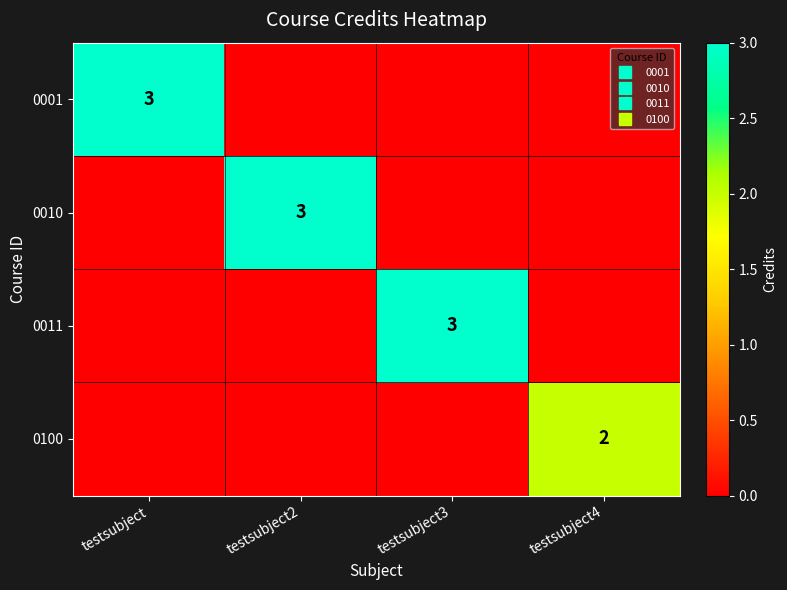

Is the value of 0010 at testsubject2 greater than the value of 0100 at testsubject3?

Yes